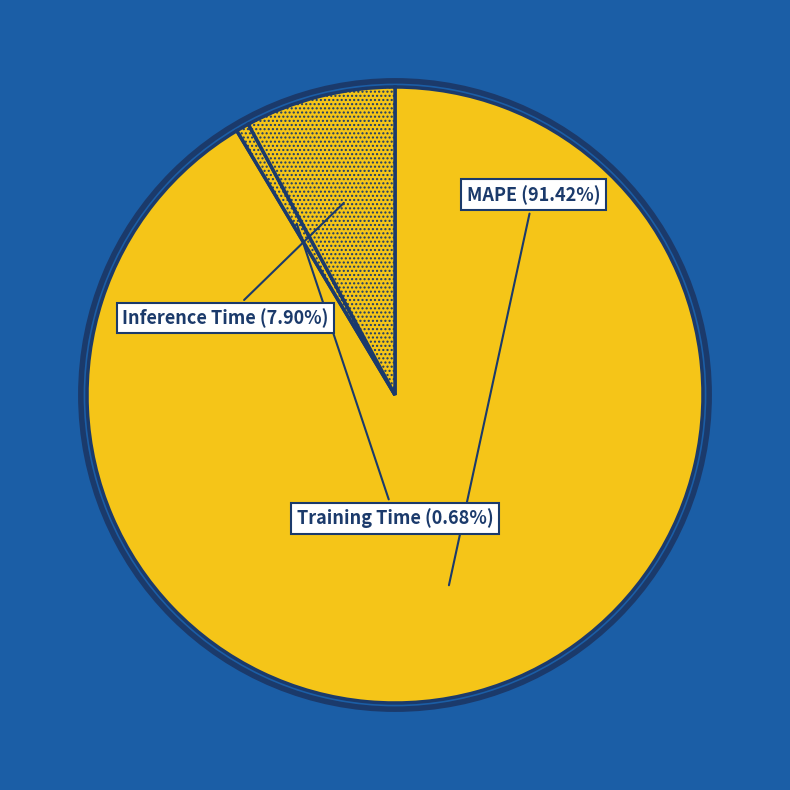

Is there any slice that represents more than half of the pie?

Yes